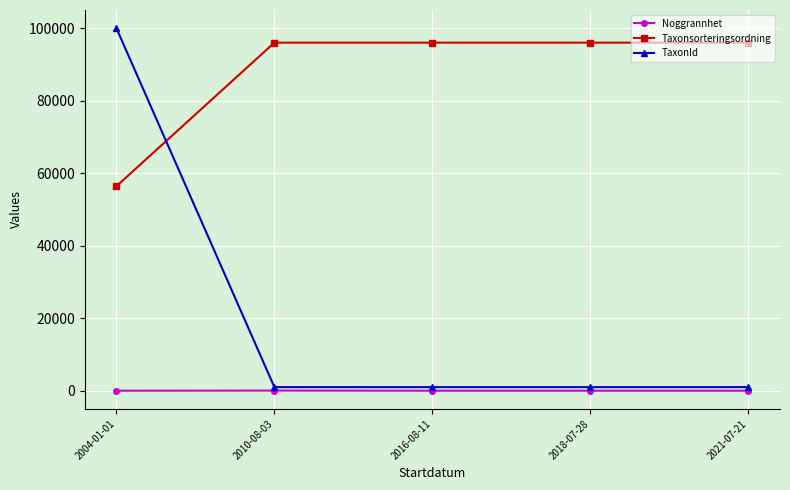

Does the chart have visible grid lines?

Yes